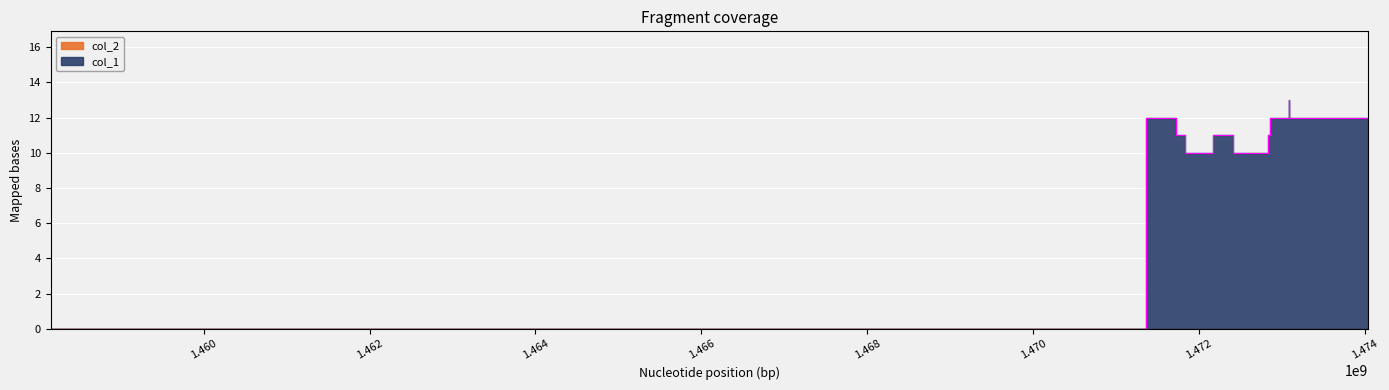

True or false: the data has more than 0 interior local peaks.

True